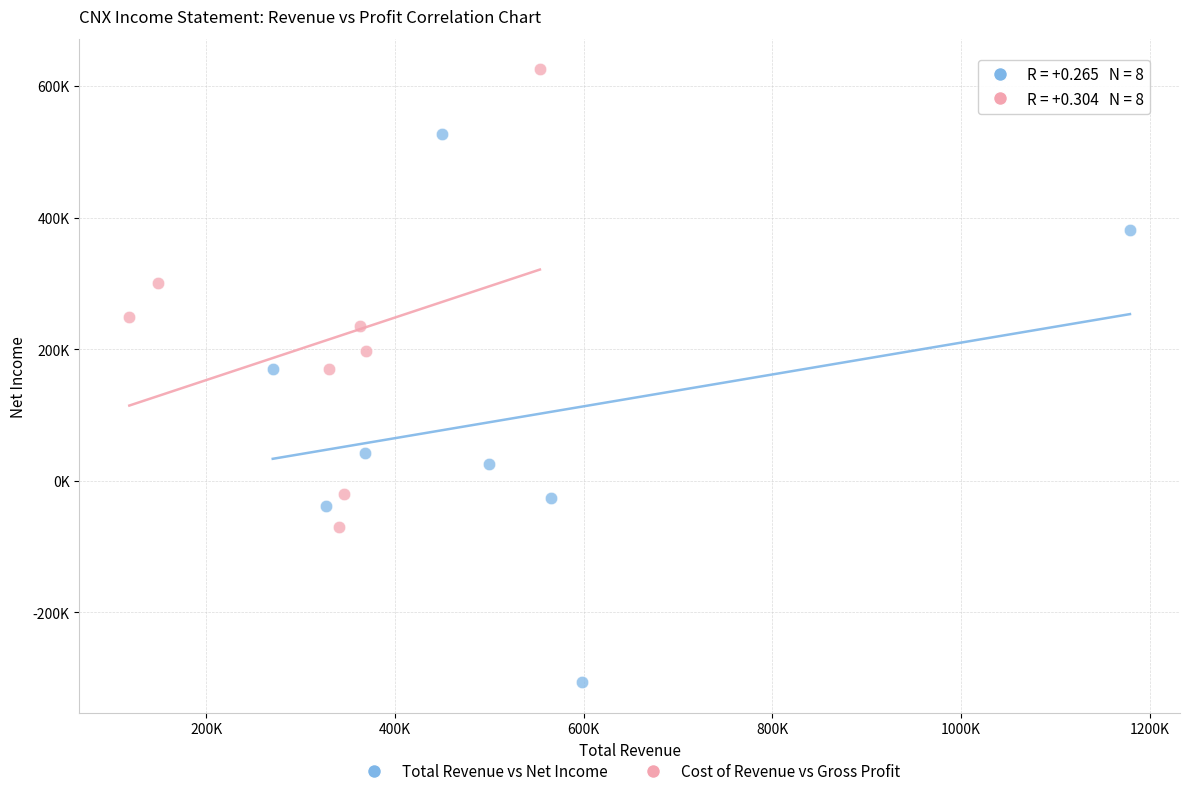

What are all the series names shown in the legend?

Total Revenue vs Net Income, Cost of Revenue vs Gross Profit